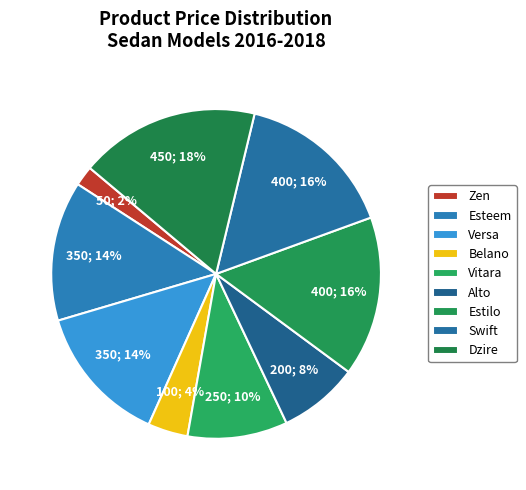

Which slice is the largest?

Dzire